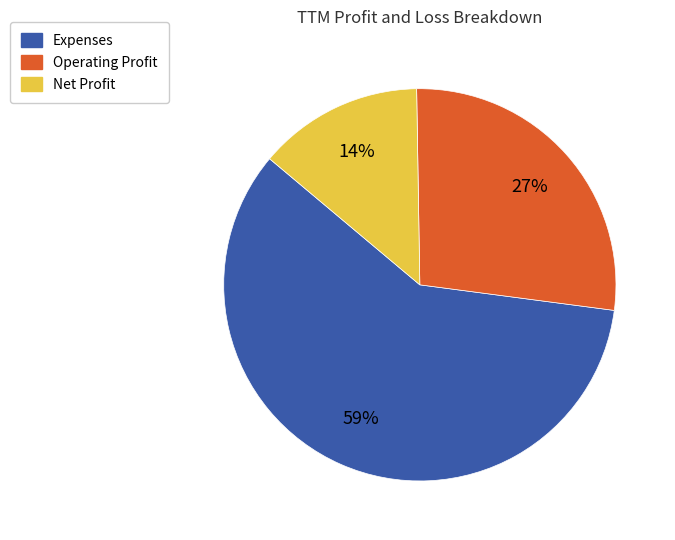

The Operating Profit slice represents 27% of the pie. True or false?

True